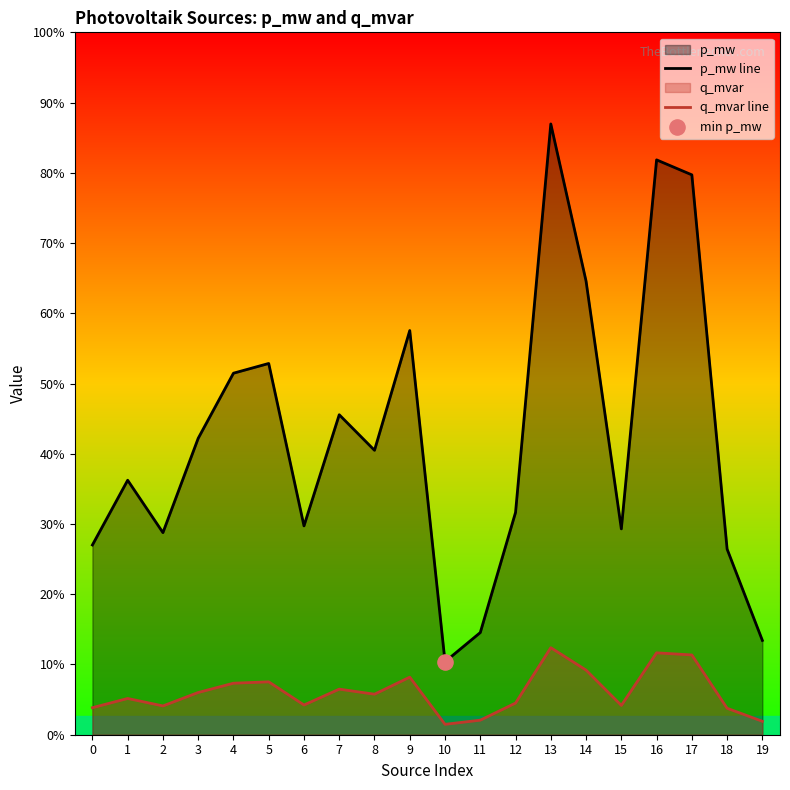

Which series has the largest total across all categories?

p_mw line